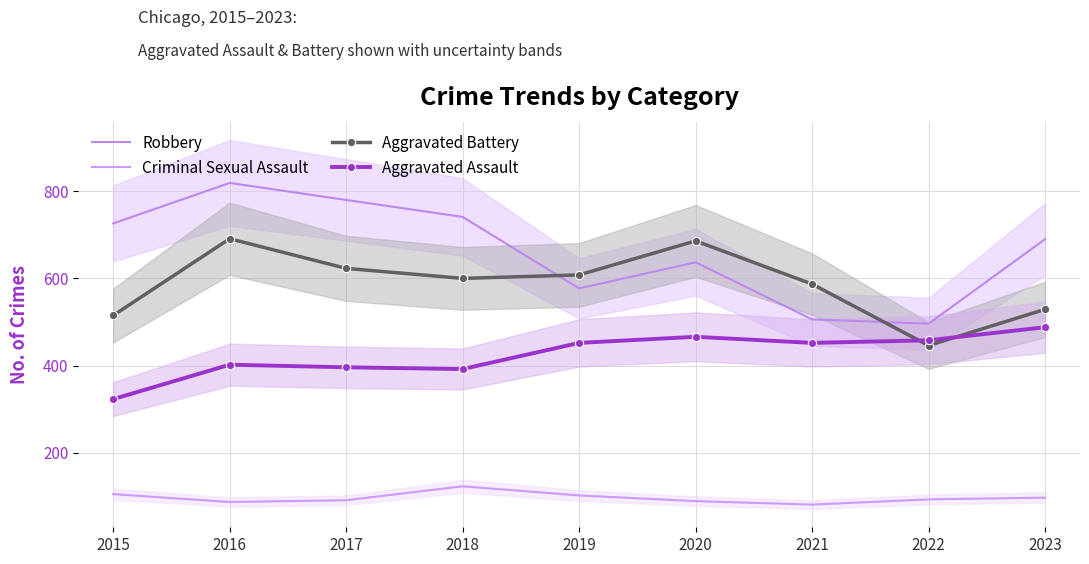

True or false: Aggravated Battery and Robbery cross at least once.

True